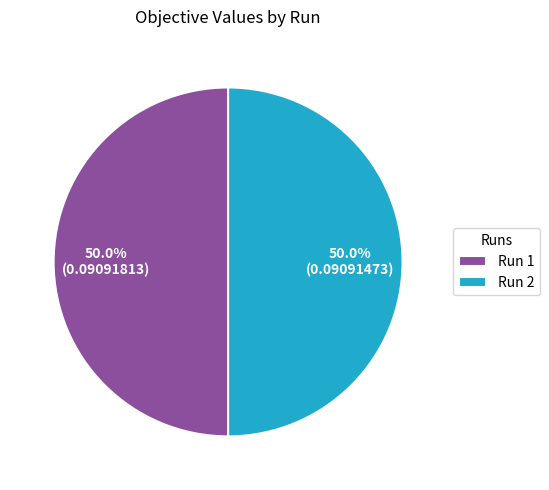

What percentage is NOT represented by Run 2?

50.0%